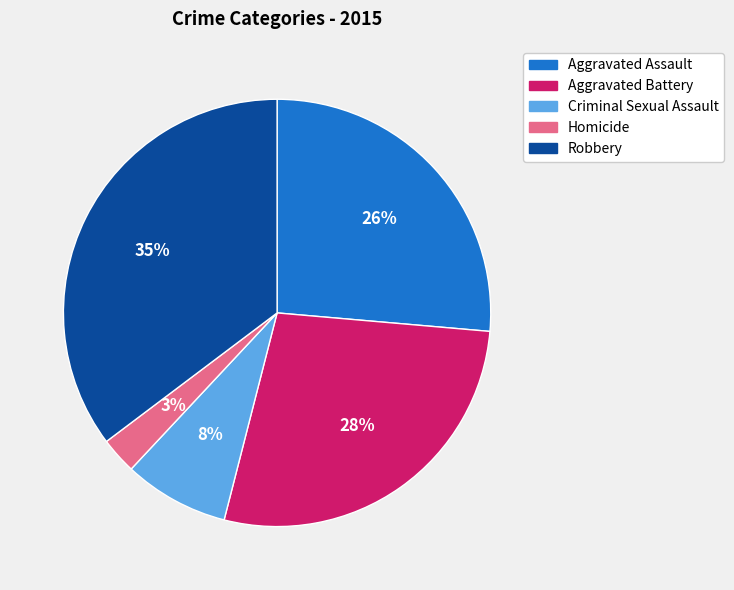

To the nearest percent, what portion does Criminal Sexual Assault represent?

8%